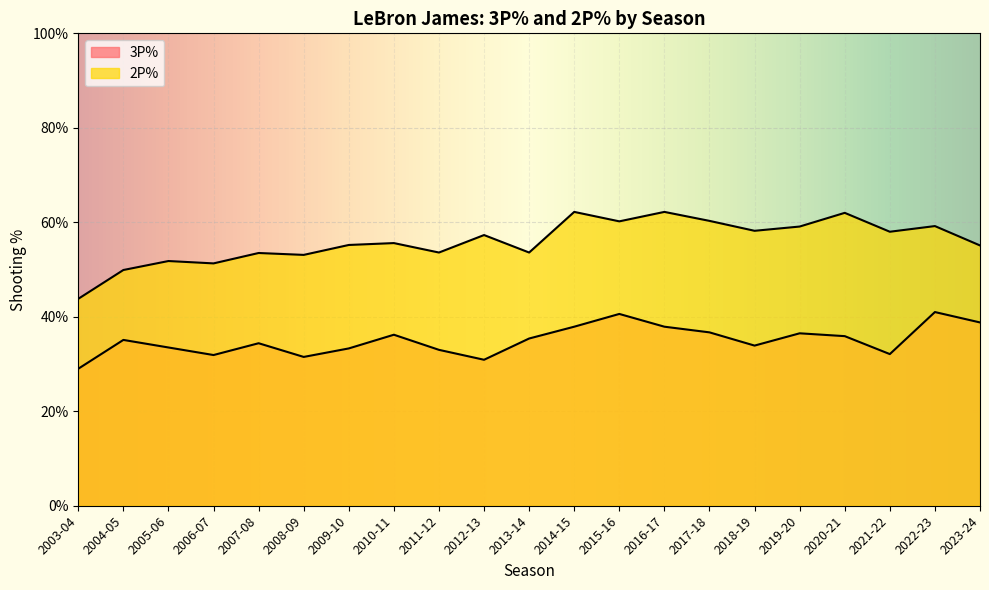

What is the sum of all 2P% values?

11.8